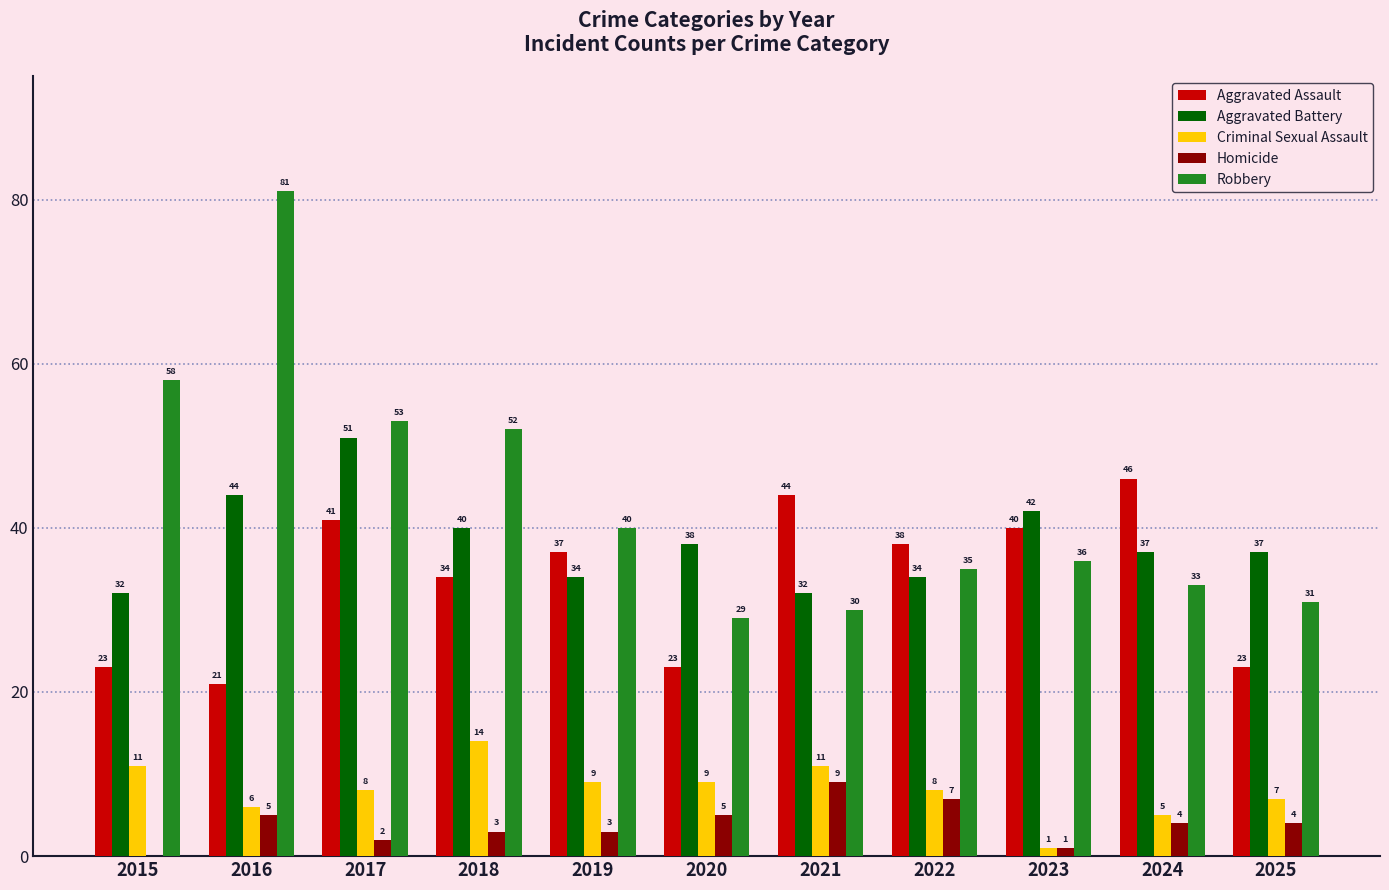

Is the value of Homicide at 2025 greater than the value of Aggravated Battery at 2025?

No